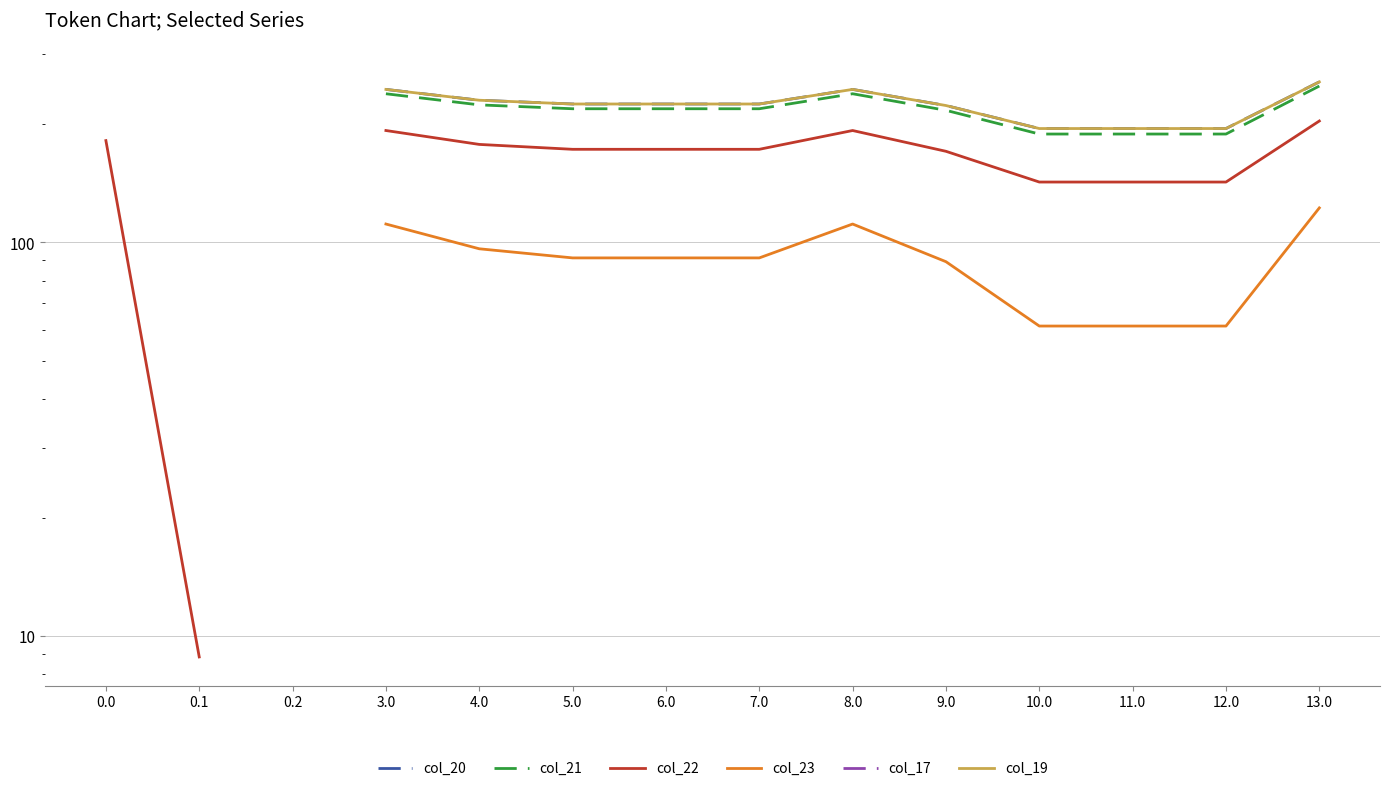

Which series changed the most between 5.0 and 10.0?

col_23